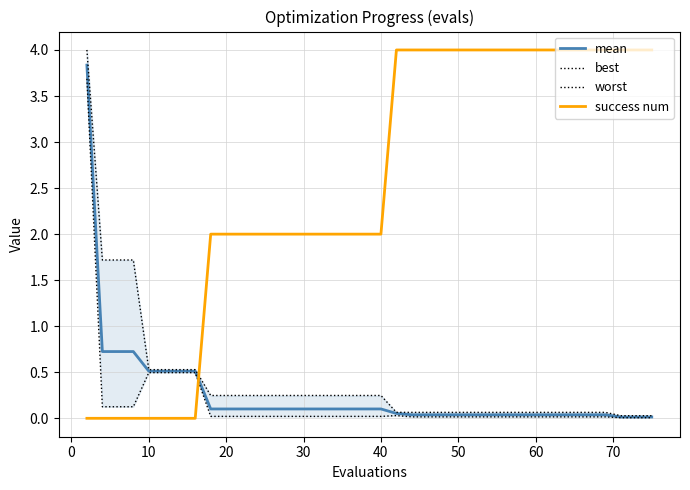

What is the highest value of the success num series?

4.0